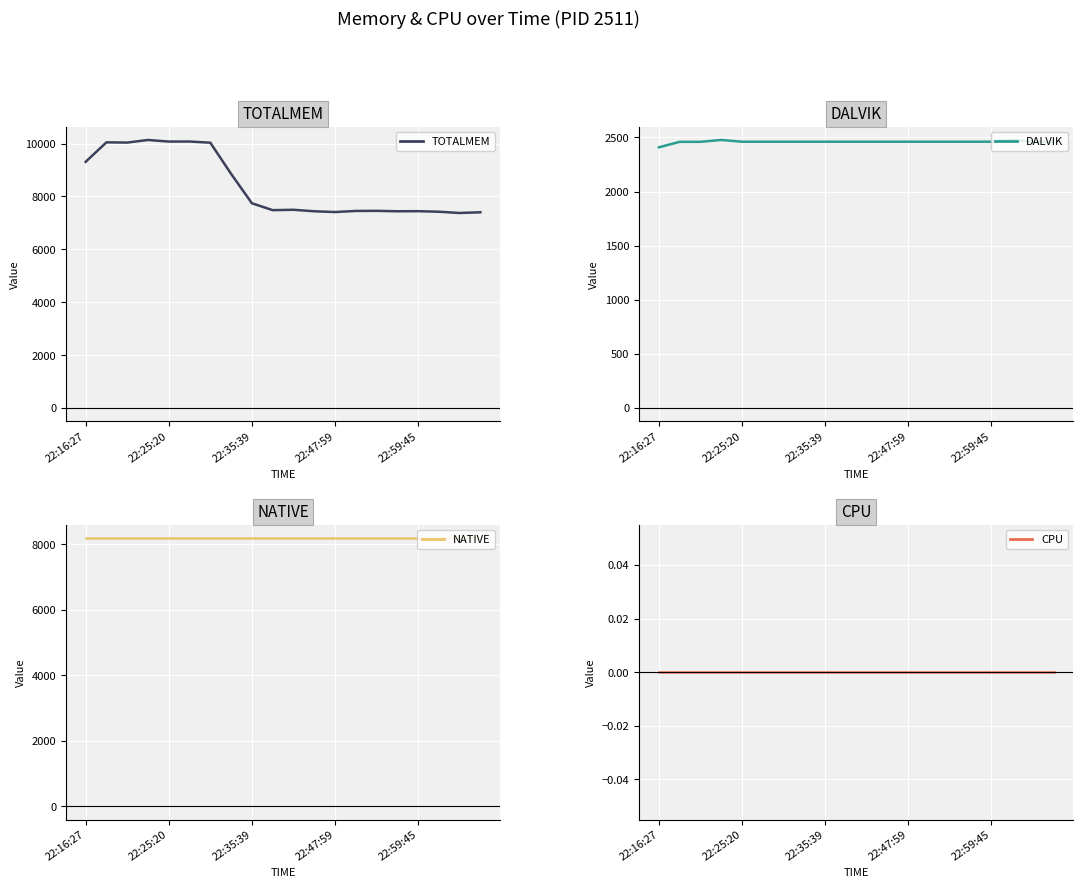

Count the number of data series in this chart.

4